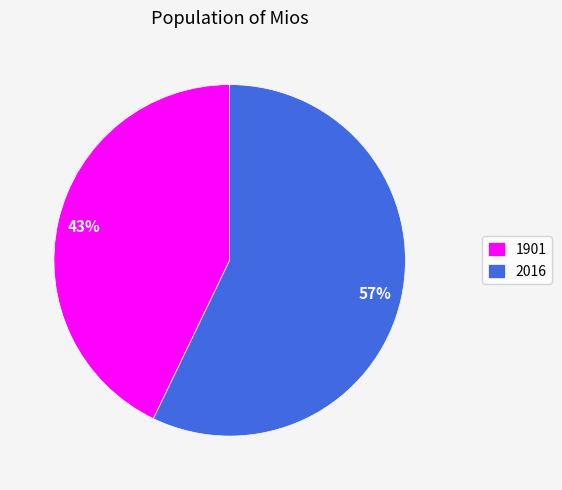

Count the number of slices in the pie.

2